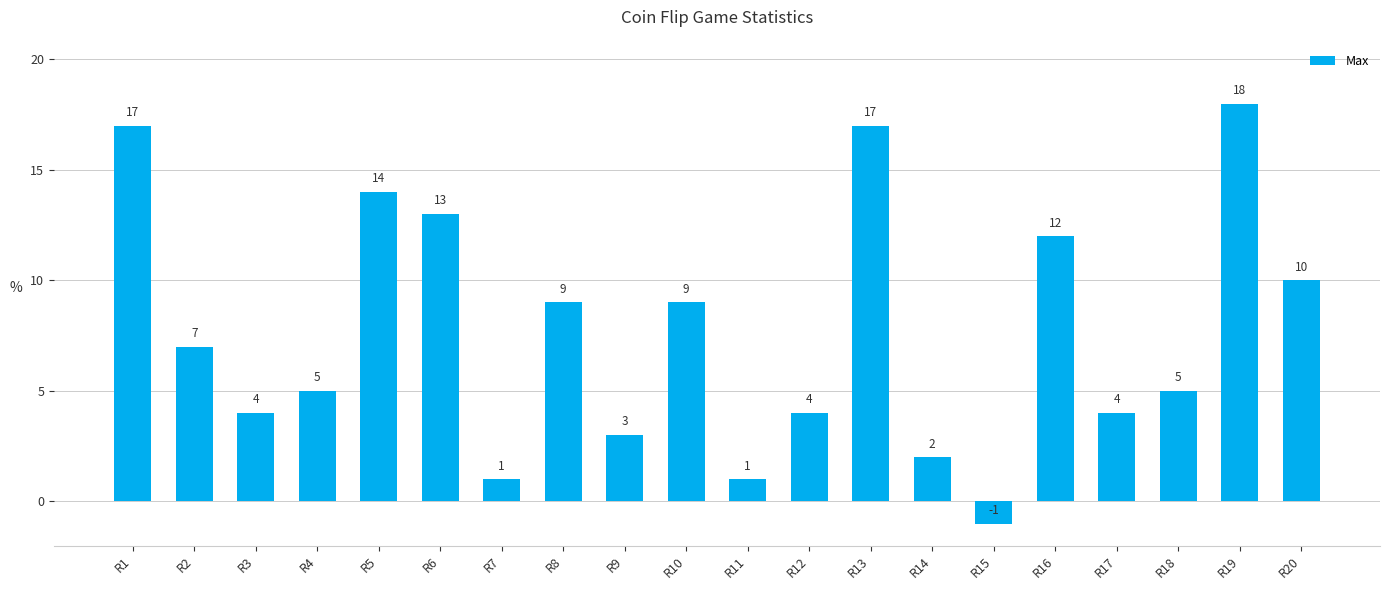

Is it true that the value at R3 is 4?

True